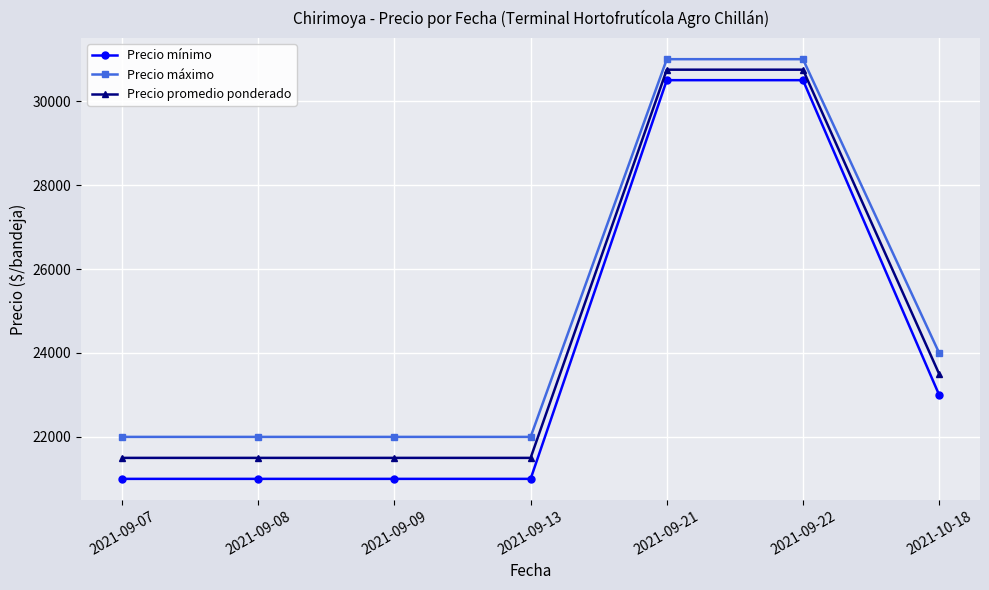

Does the chart display data point markers on the line(s)?

Yes